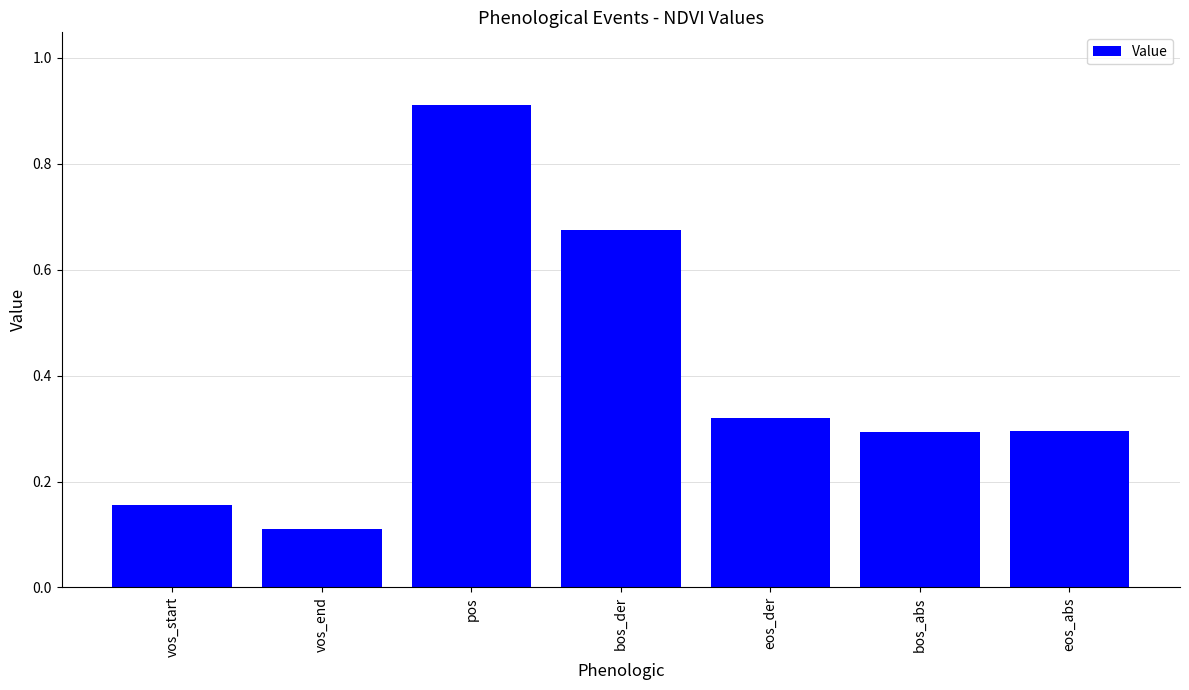

How many bars are there in total?

7